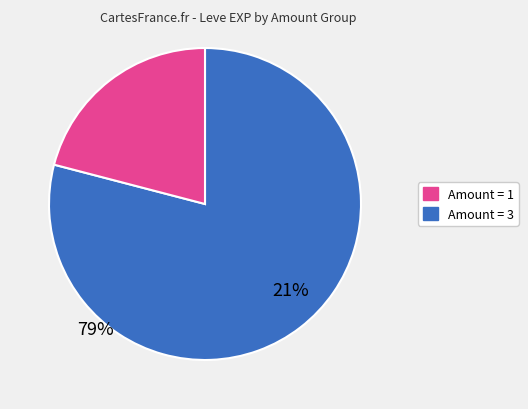

How many segments does this pie chart have?

2